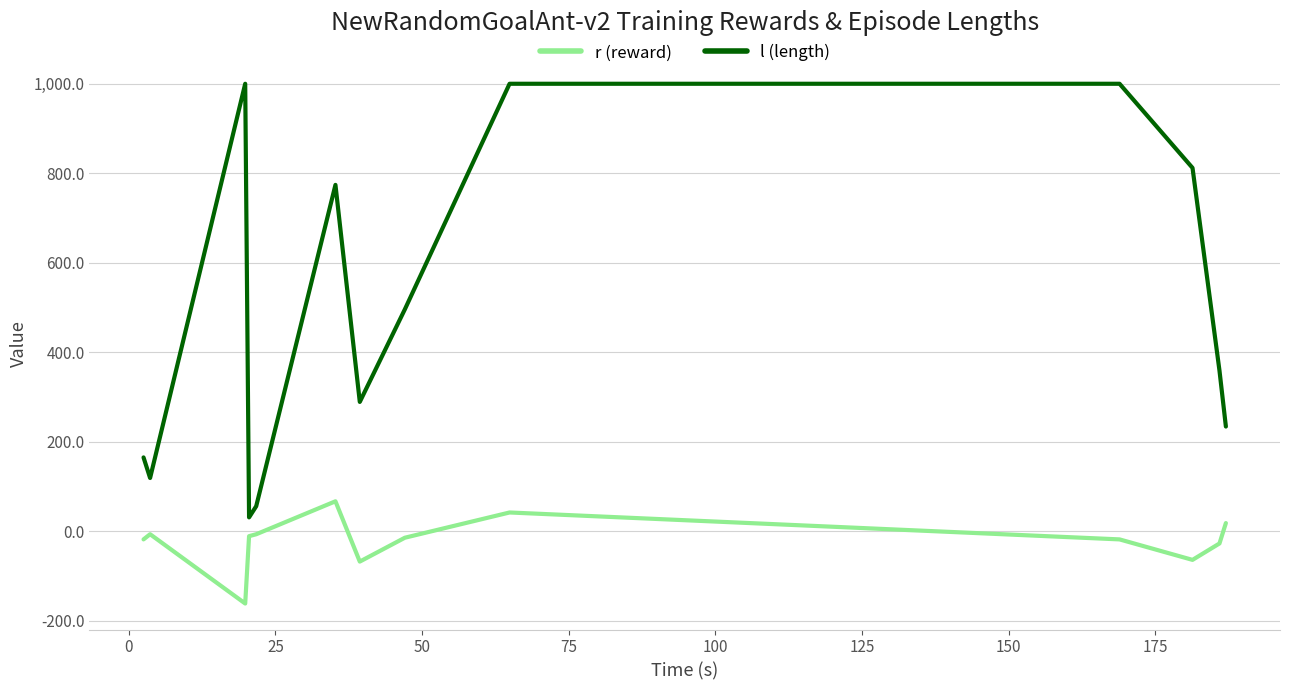

What is the greatest value displayed?

1000.0